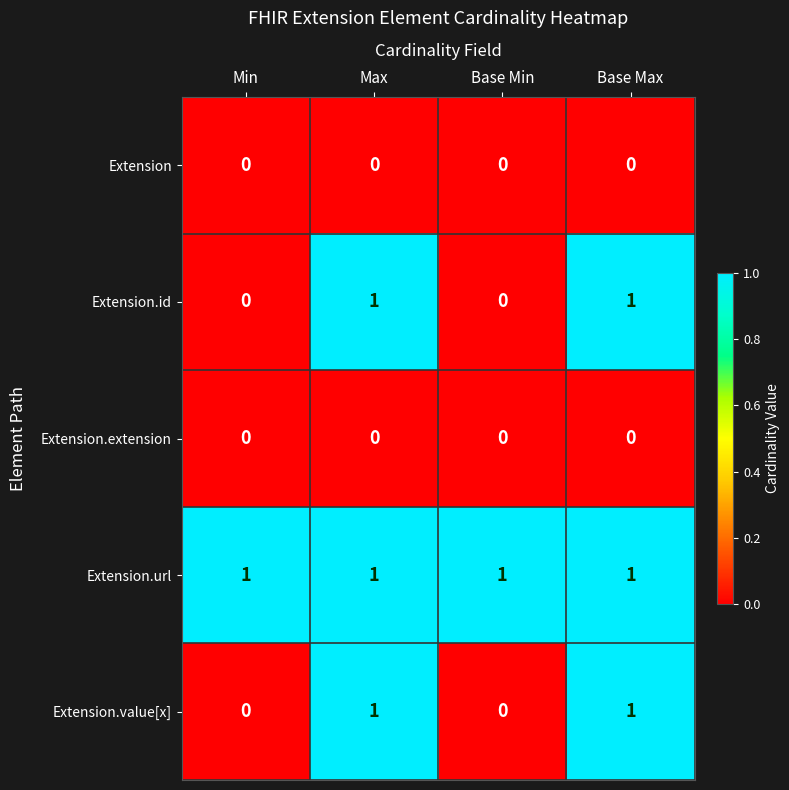

What is the difference between the highest and lowest values at Min?

1